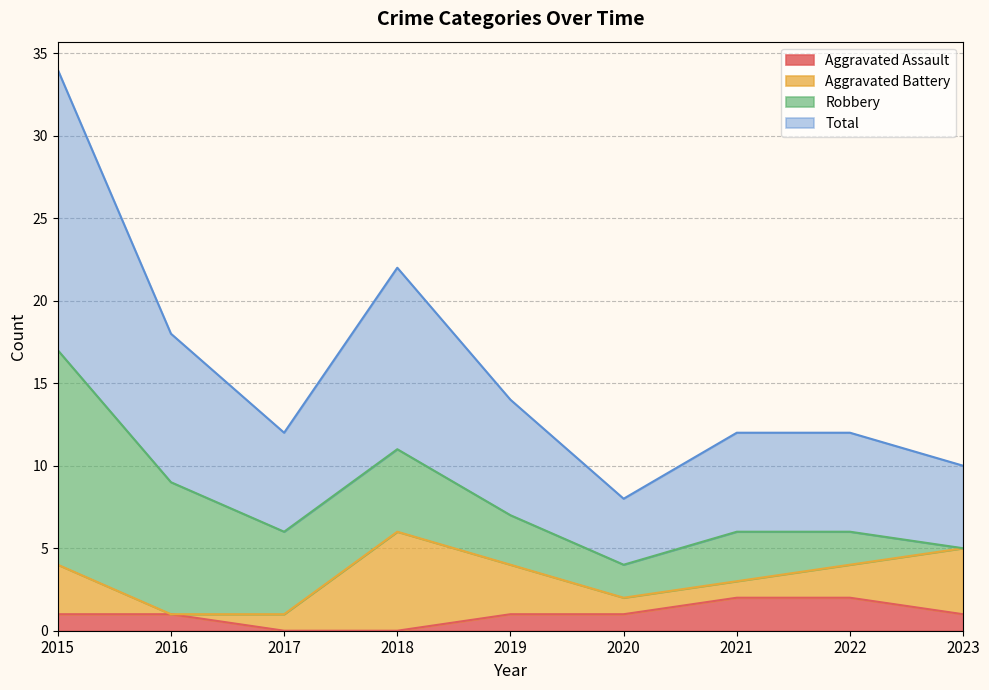

What is the sum of the Total values at 2023 and 2015?

22